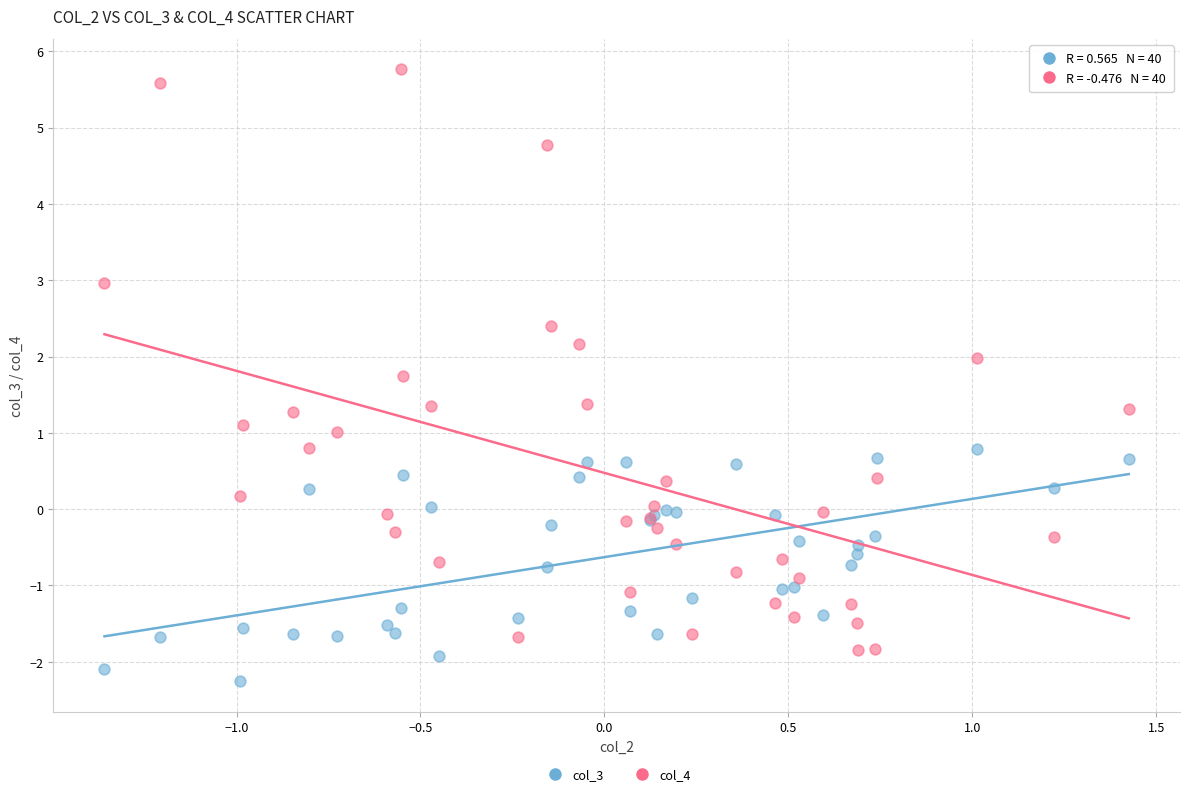

Which series has the widest spread of Y values?

col_4